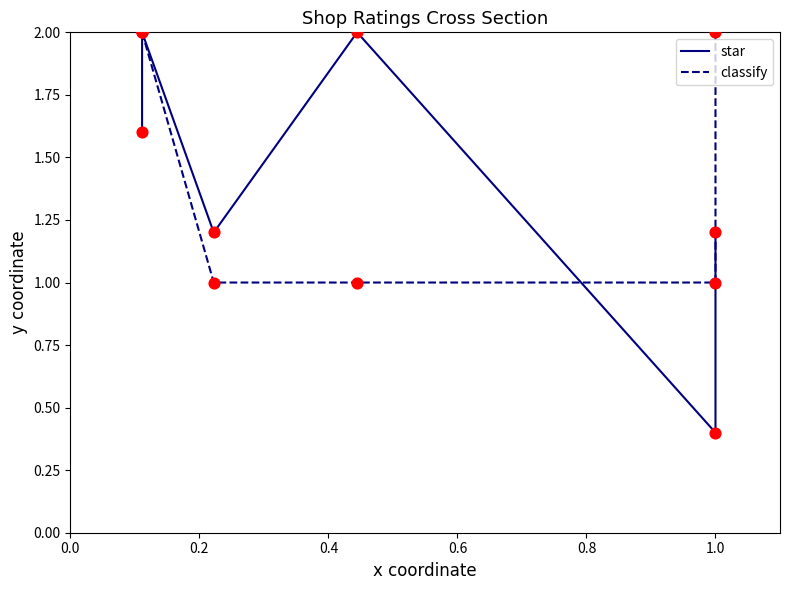

What is the total value across all series at 0.2?

4.0